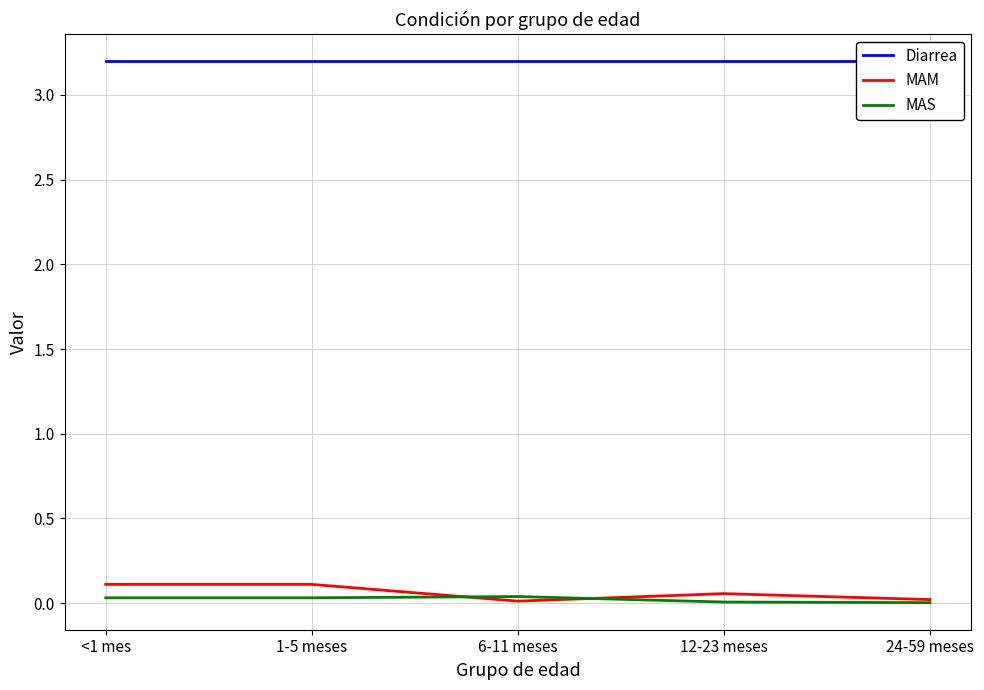

What is the difference between the second highest and second lowest values in the MAM series?

0.1